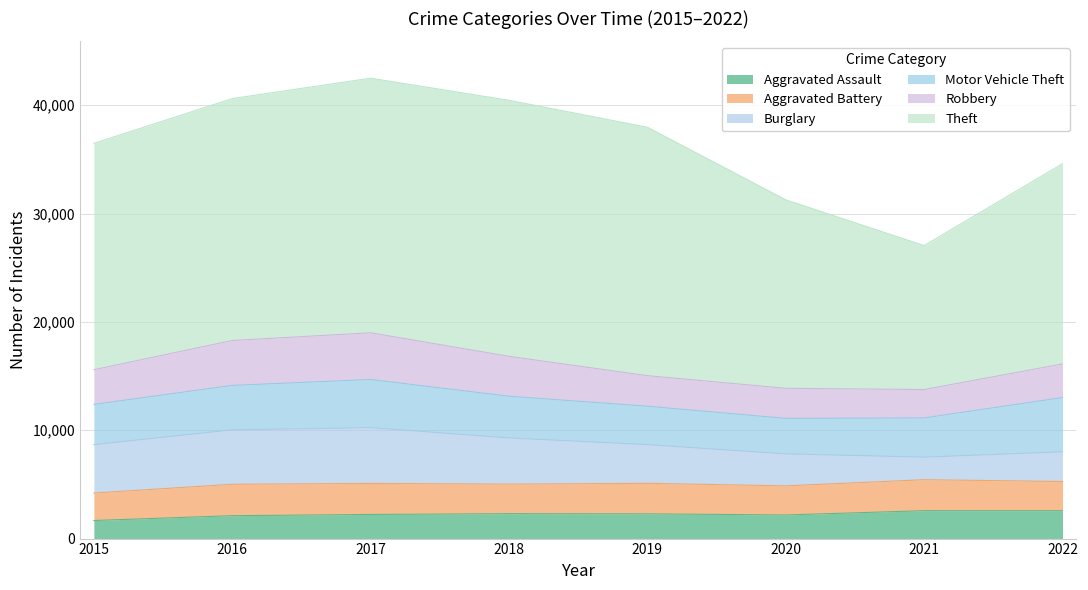

What is the difference between the second highest and second lowest values in the Burglary series?

2285